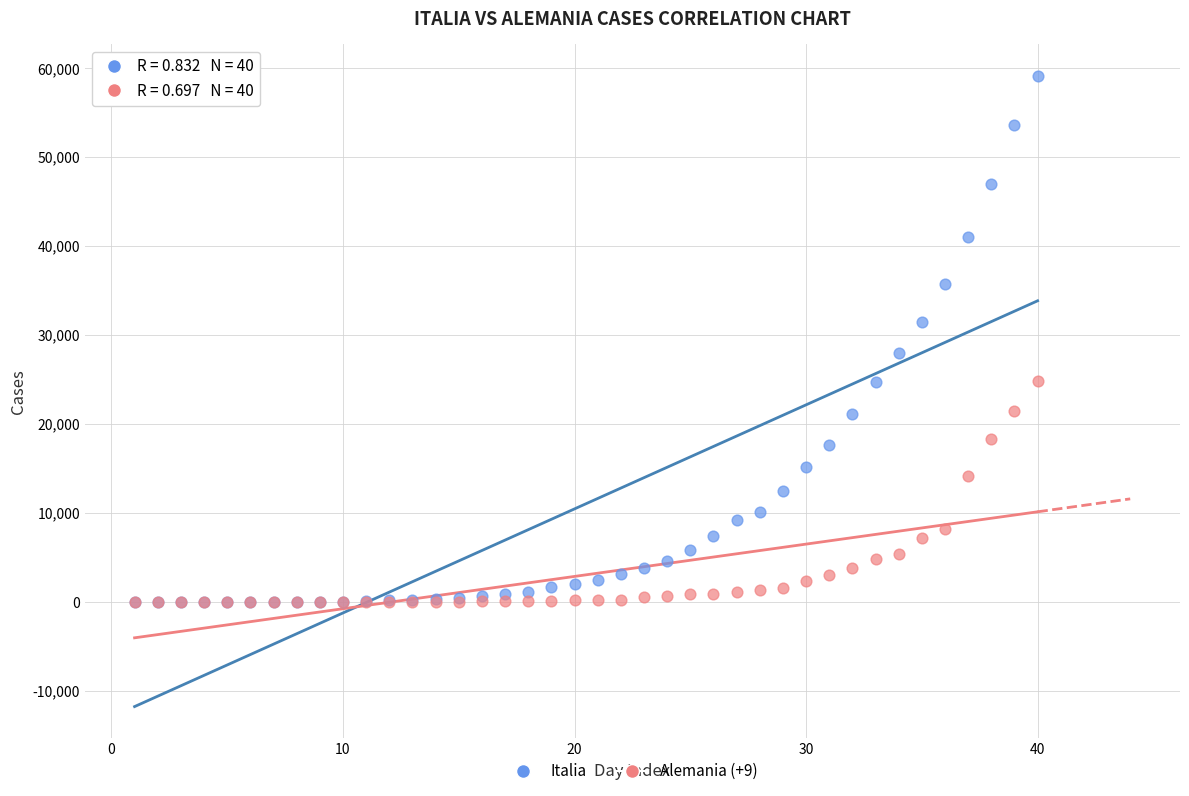

What are all the series names shown in the legend?

Italia, Alemania (+9)